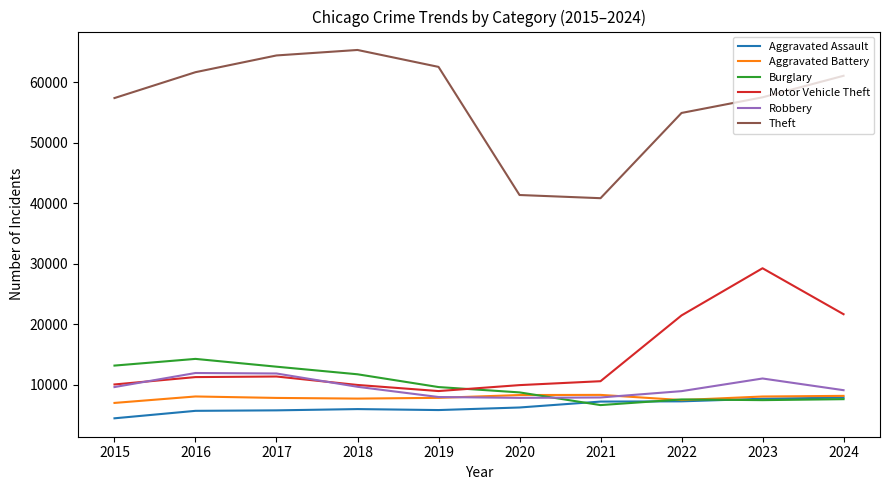

True or false: Aggravated Assault and Theft cross at least once.

False